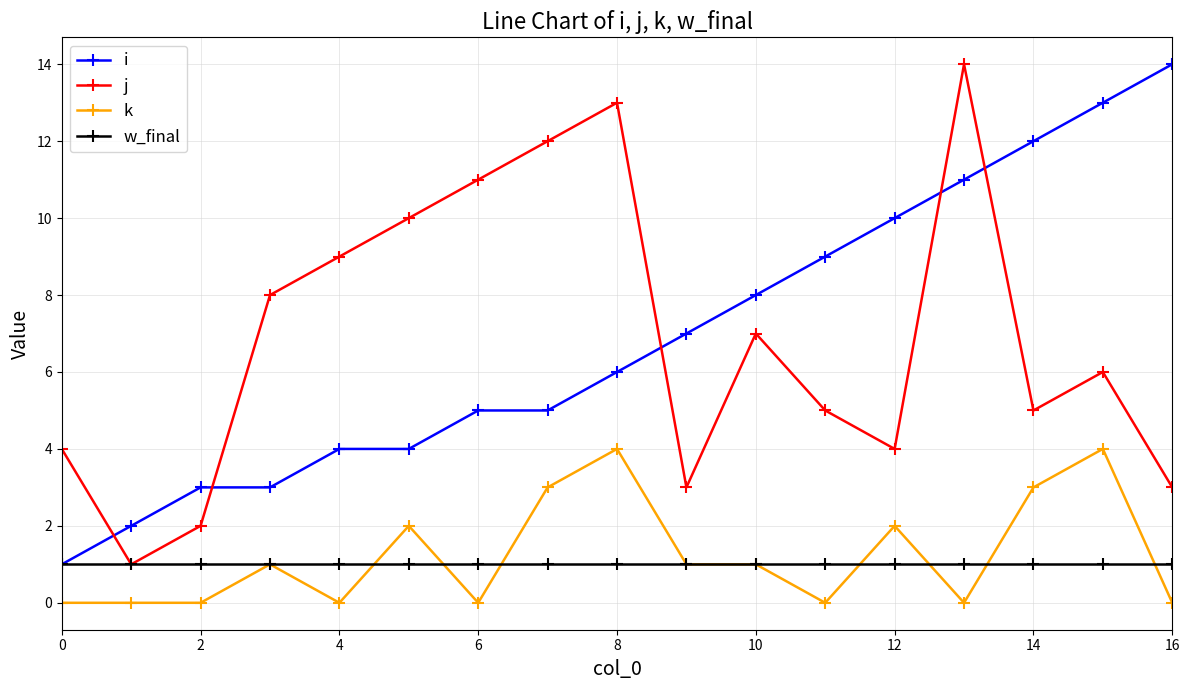

True or false: k and i cross at least once.

False